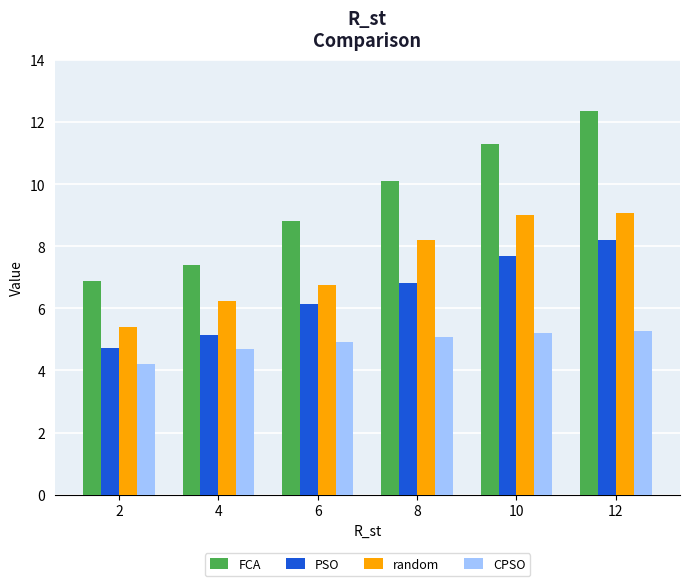

The CPSO series shows 8.2 at 6. True or false?

False